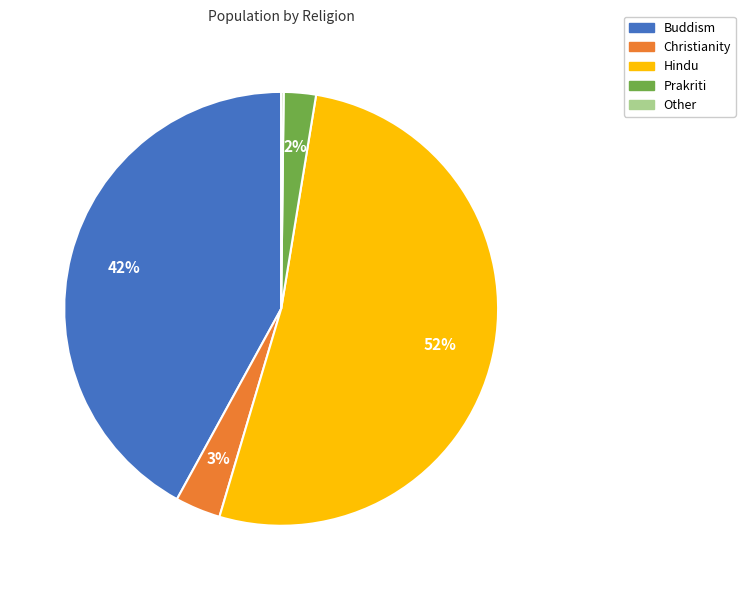

Is Prakriti the majority of the pie?

No